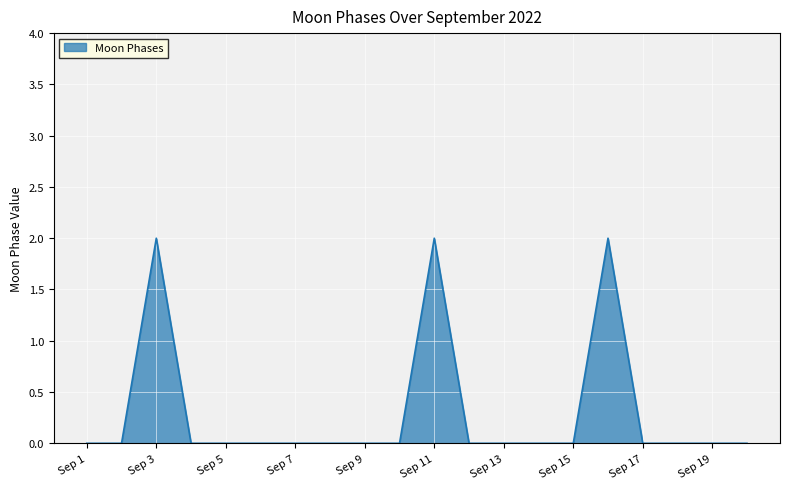

What is the difference between the maximum and second lowest values?

2